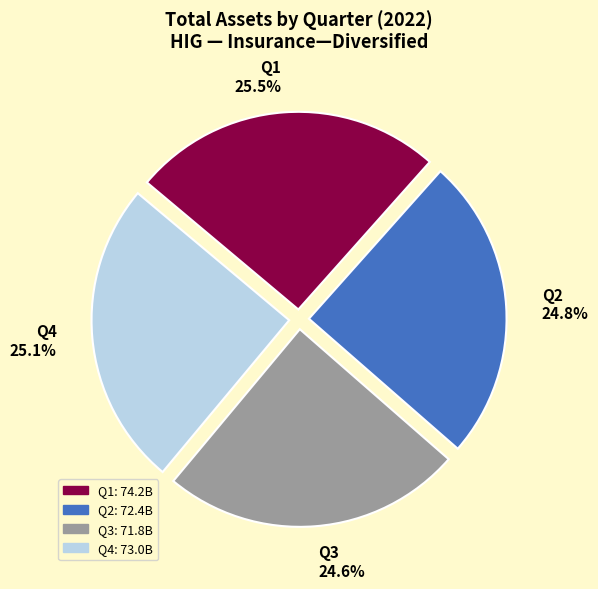

Approximately how many times larger is the value at Q3 24.6% compared to Q2 24.8%?

1.0